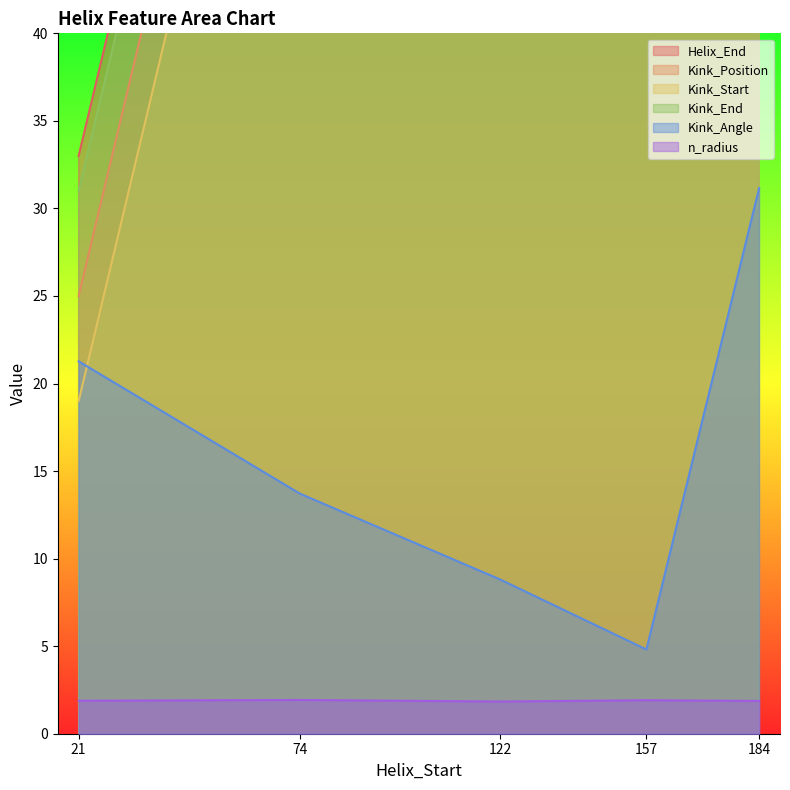

Which category has the lowest value in the Kink_Angle series?

157